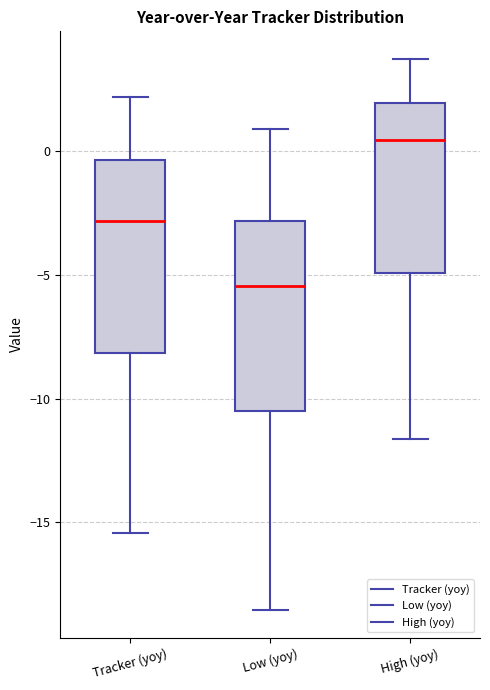

Reading left to right, transcribe this box plot: for each box, give where its median line is, the range the box spans, and where its two whiskers end, as read against the y-axis. The values are not printed on the chart, so give them approximately, as read against the axis.

Tracker (yoy): median -3.0, box -8.0 to -0.5, whiskers -15.5 to 2.0
Low (yoy): median -5.5, box -10.5 to -3.0, whiskers -18.5 to 1.0
High (yoy): median 0.5, box -5.0 to 2.0, whiskers -11.5 to 3.5